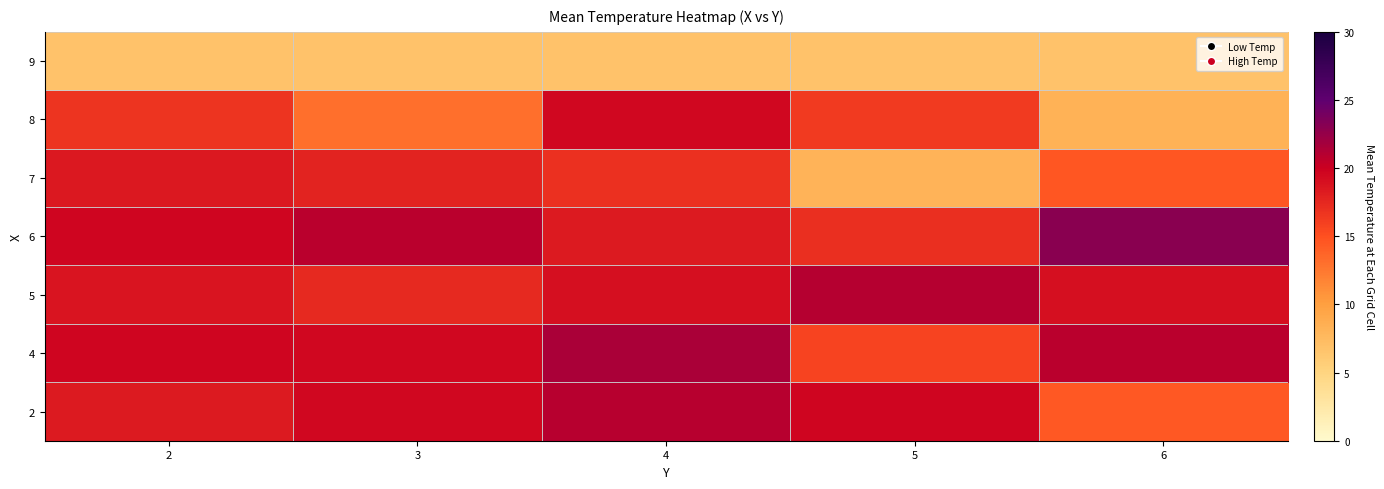

At how many categories does at least one series exceed 11?

5